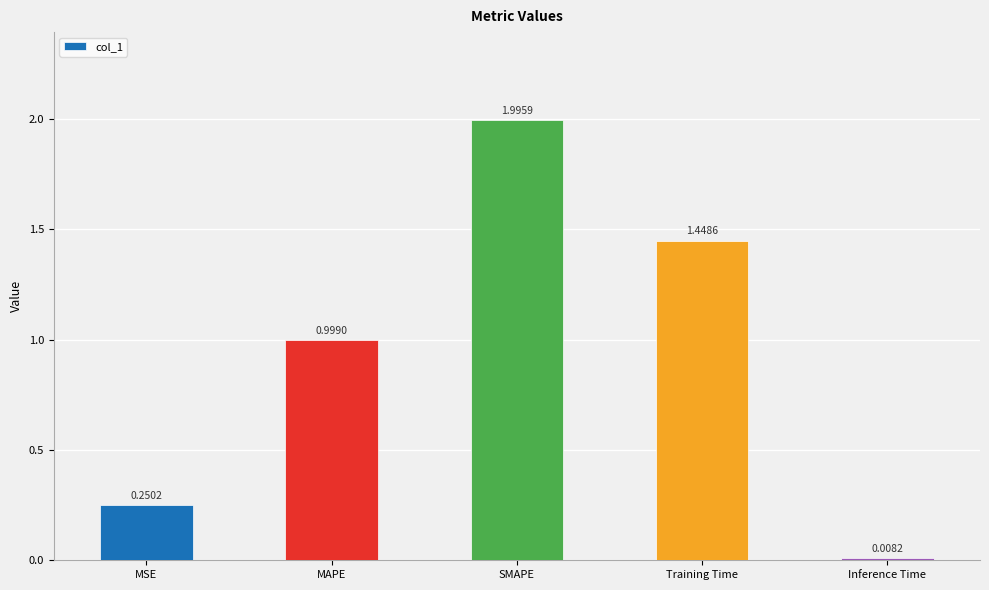

What is the label of the 4th bar from the right?

MAPE